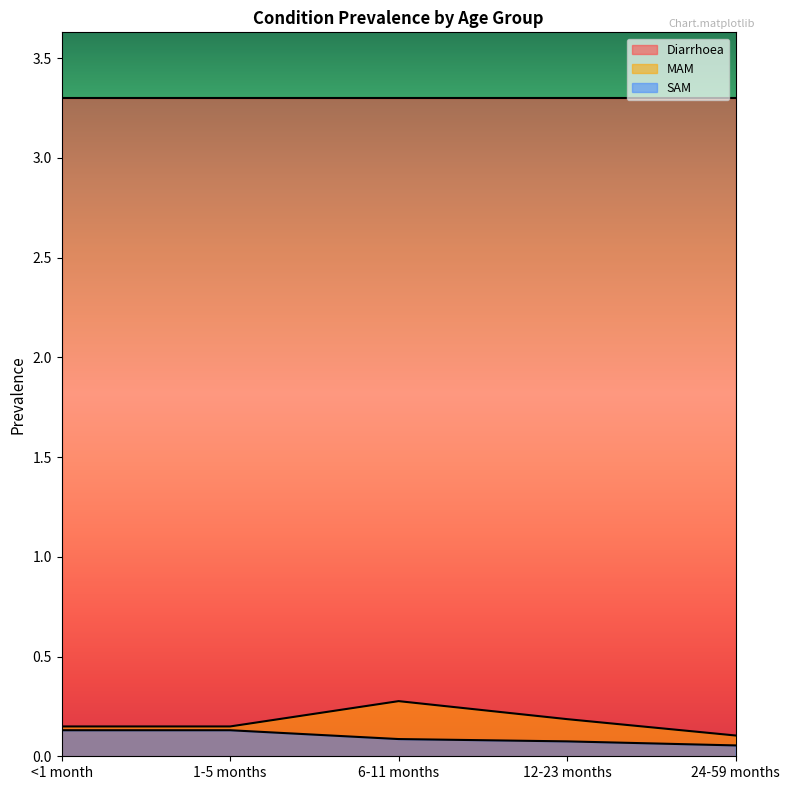

Is it true that SAM equals 0.1 at 12-23 months?

True